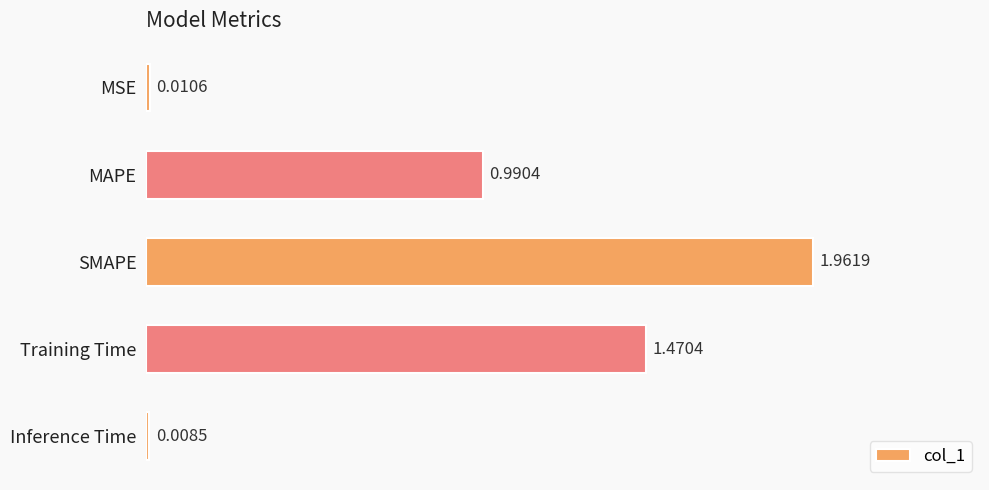

Rank the categories by value from lowest to highest.

Inference Time, MSE, MAPE, Training Time, SMAPE